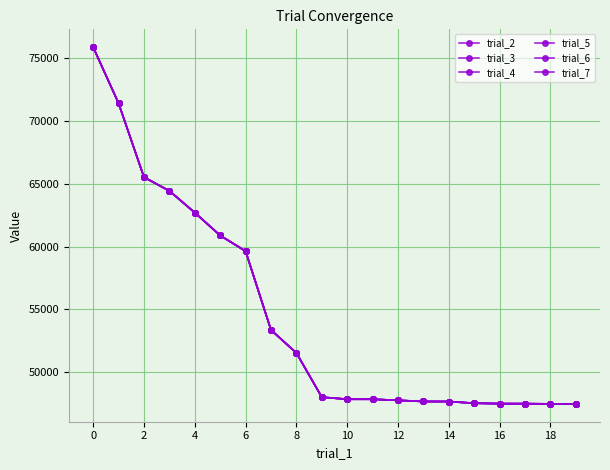

Does the chart have visible grid lines?

Yes